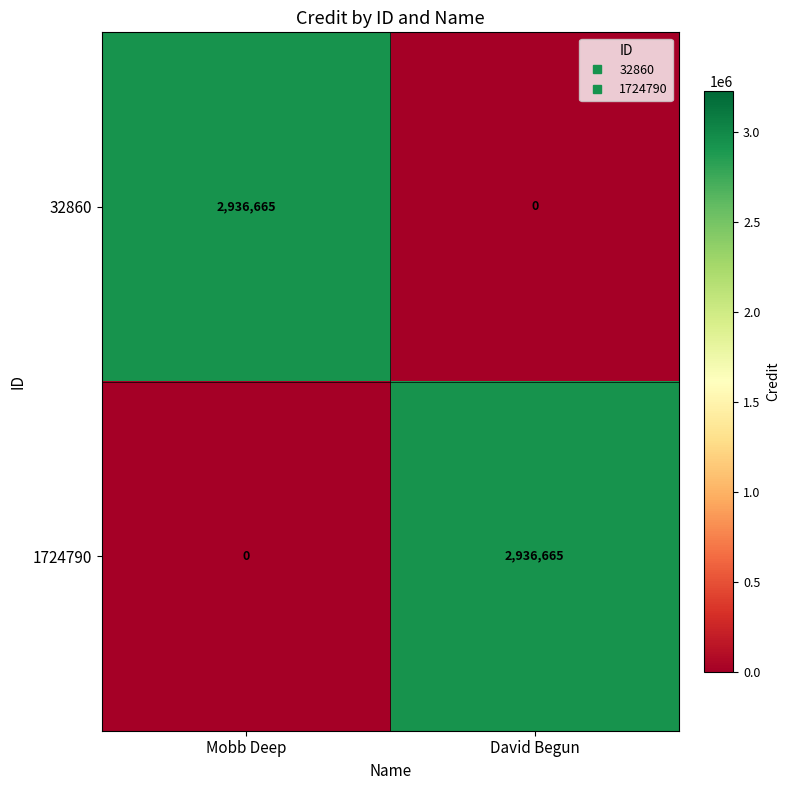

Rank the series at Mobb Deep from highest to lowest value.

32860, 1724790